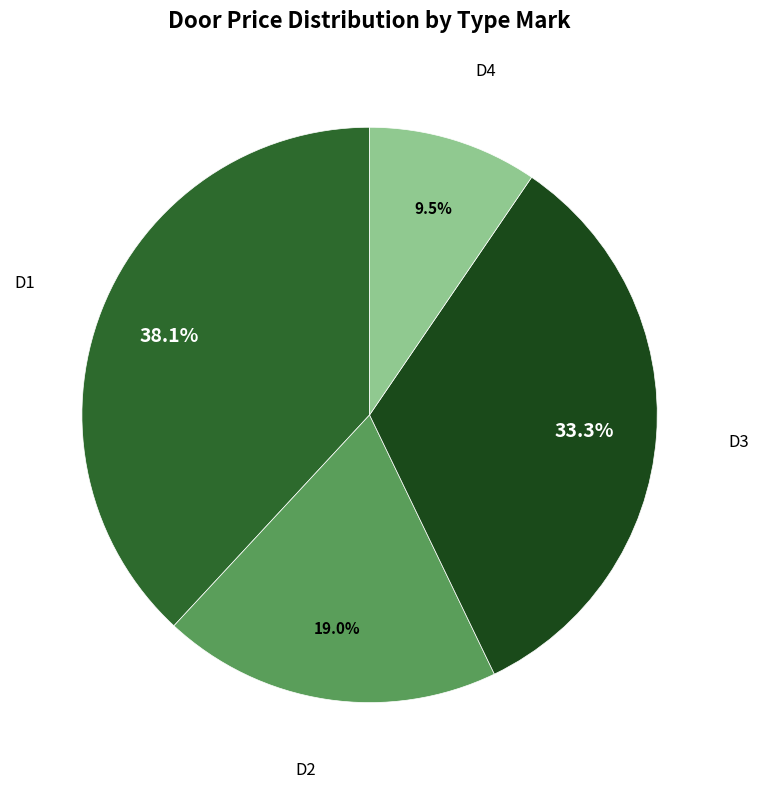

Which category has the biggest portion of the pie?

D1